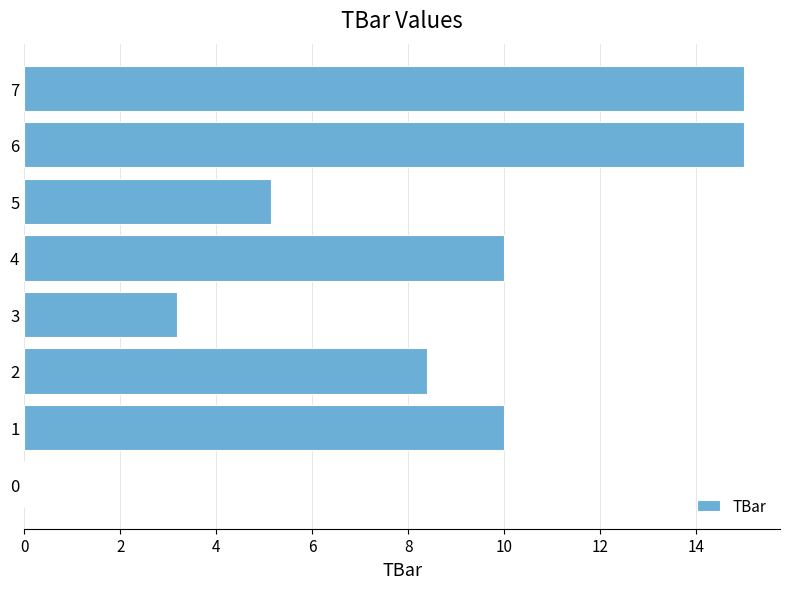

How many categories are shown in the chart?

8